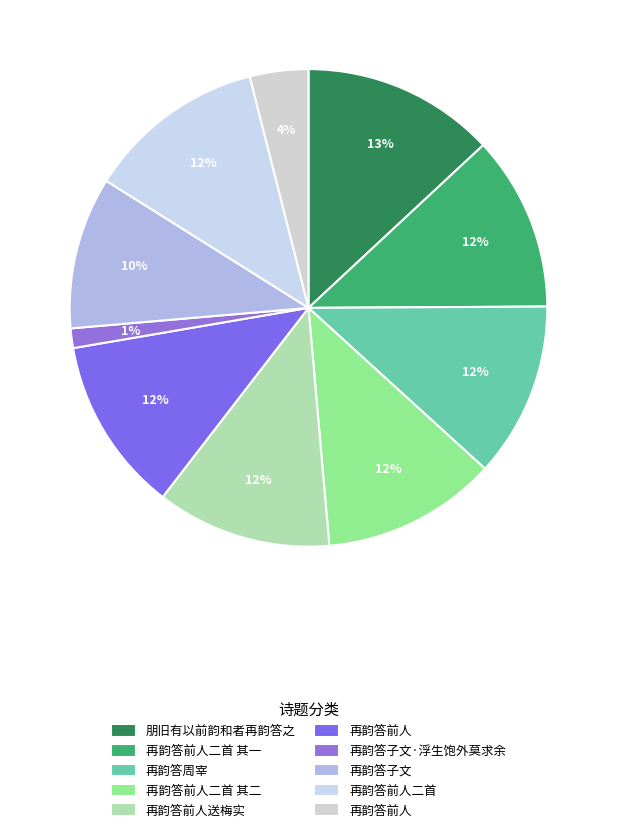

What is the largest slice in the pie chart?

朋旧有以前韵和者再韵答之